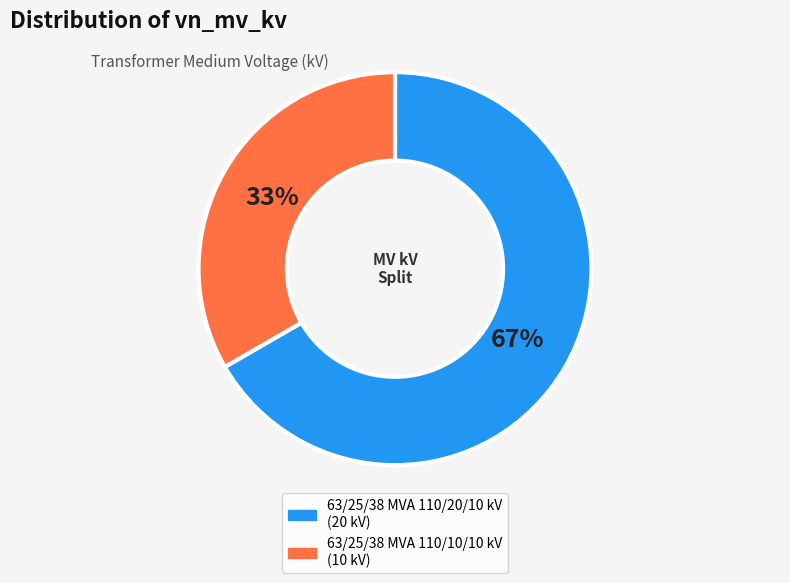

What percentage is the 63/25/38 MVA 110/10/10 kV slice, to the nearest percent?

33%